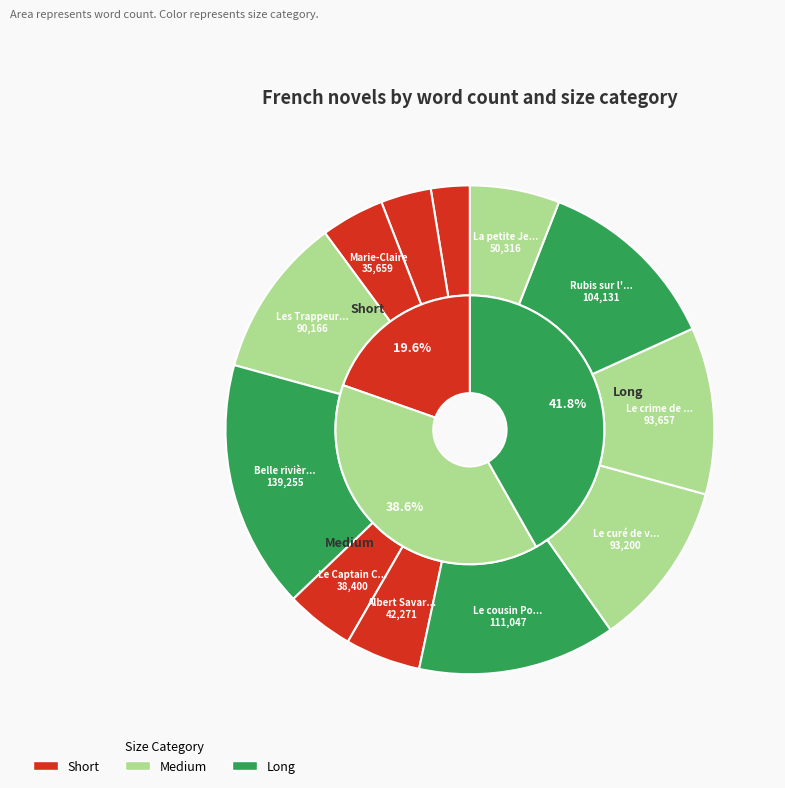

To the nearest percent, what is the difference between the largest and smallest slice percentages?

14%